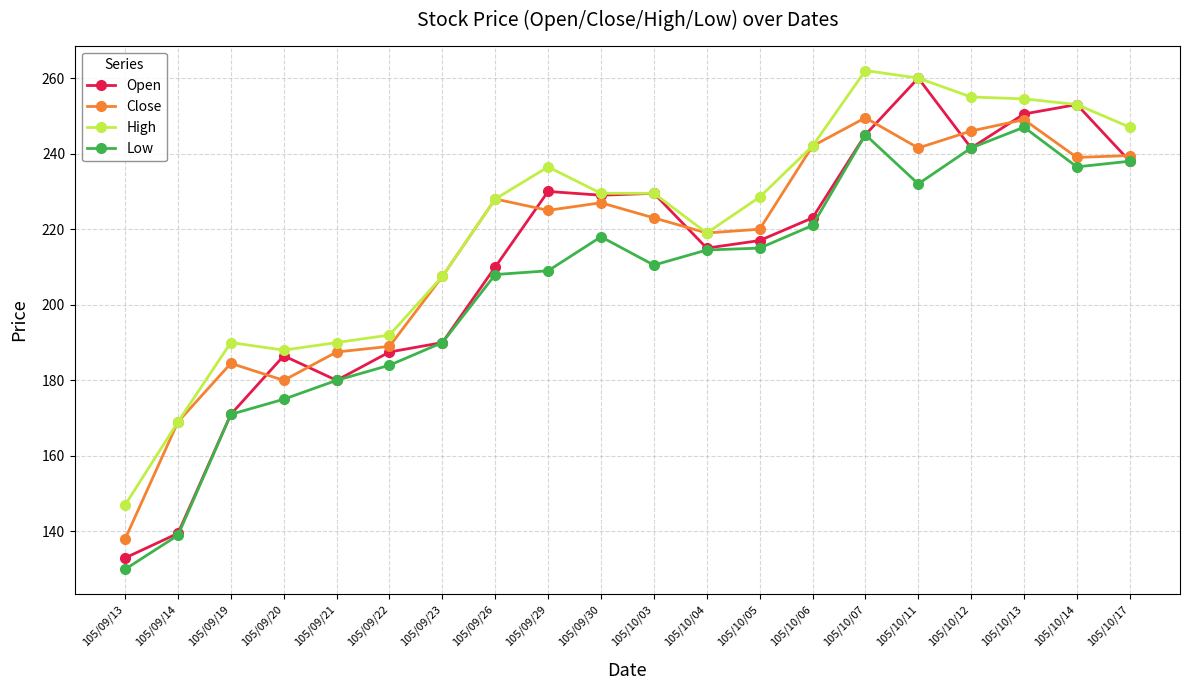

True or false: Open has more than 0 interior local peaks.

True